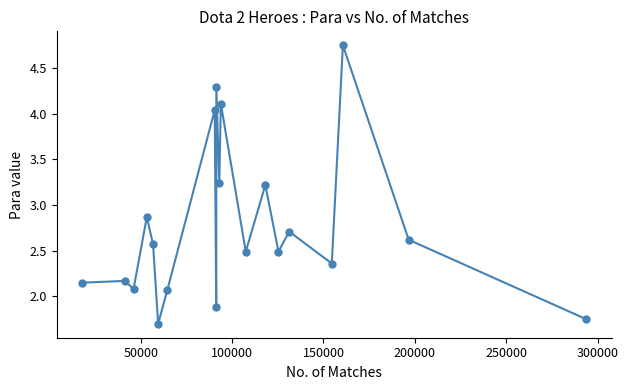

What is the average value?

2.8